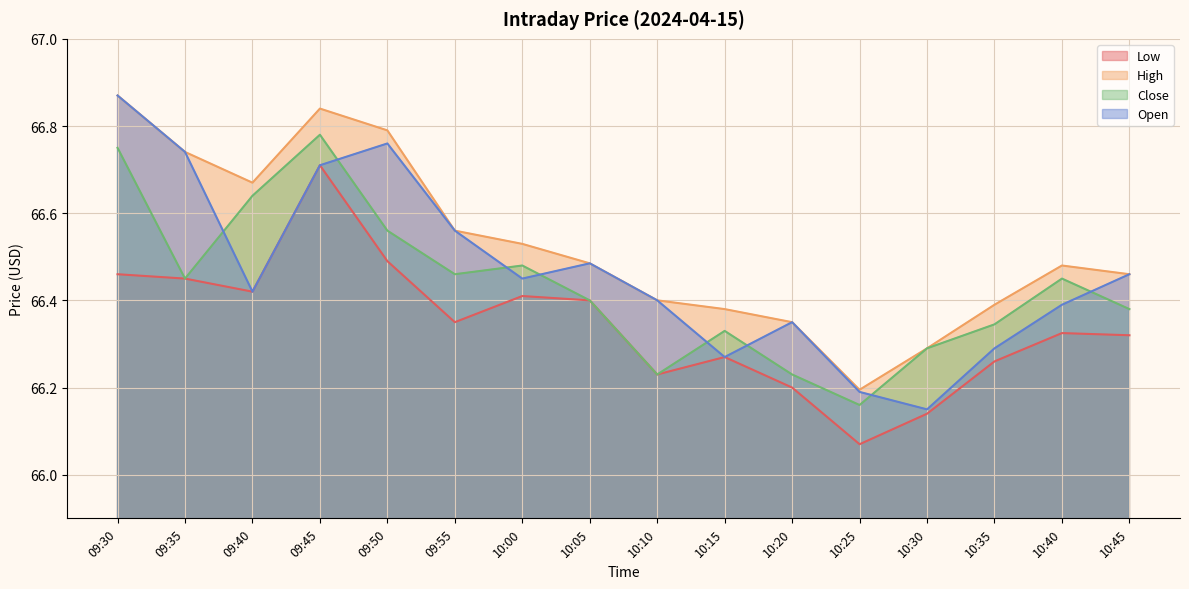

The value of High at 10:15 is 109.0. True or false?

False